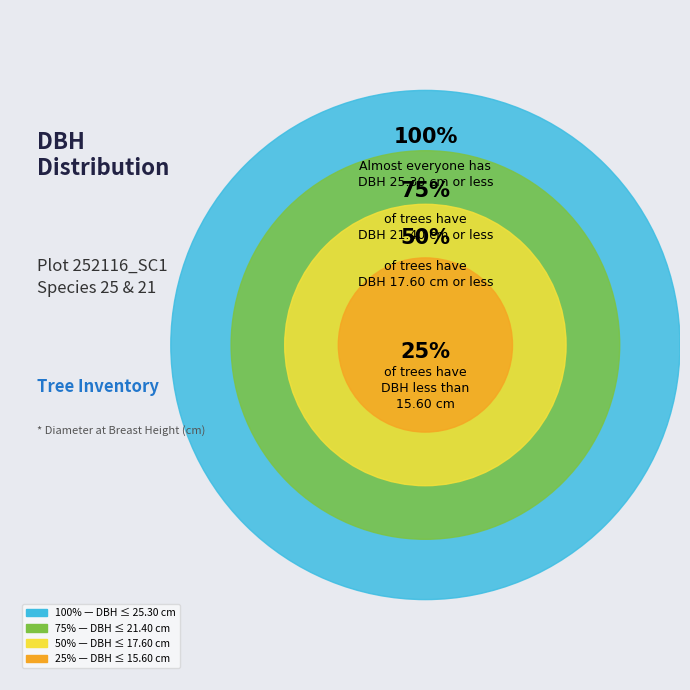

Is there any slice that represents more than half of the pie?

No